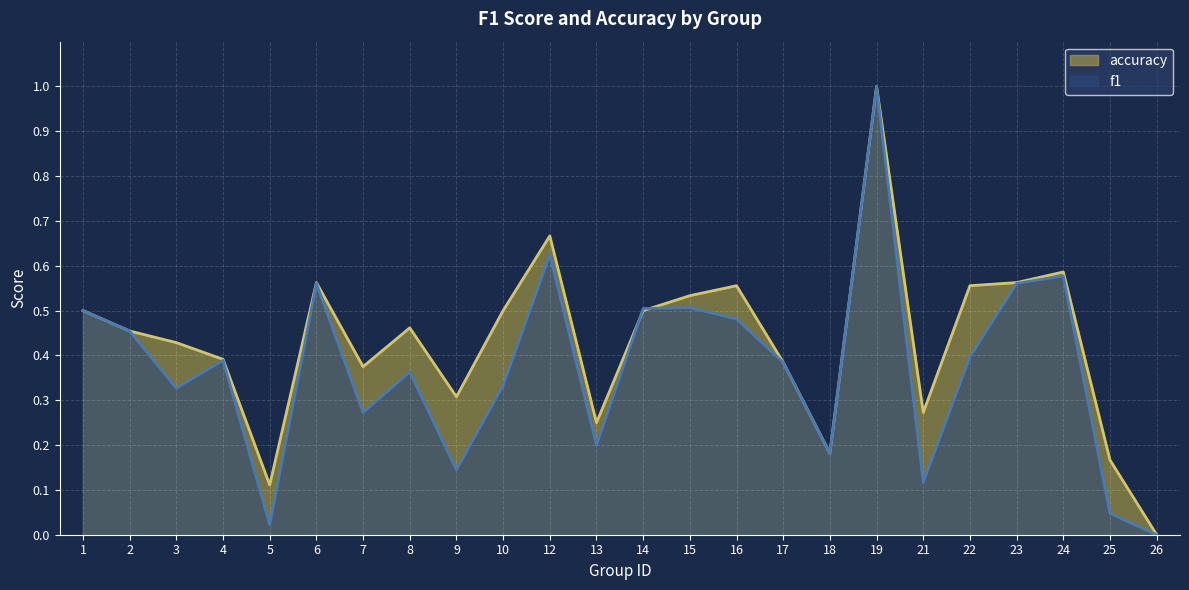

Which category has the lowest value in the accuracy series?

26